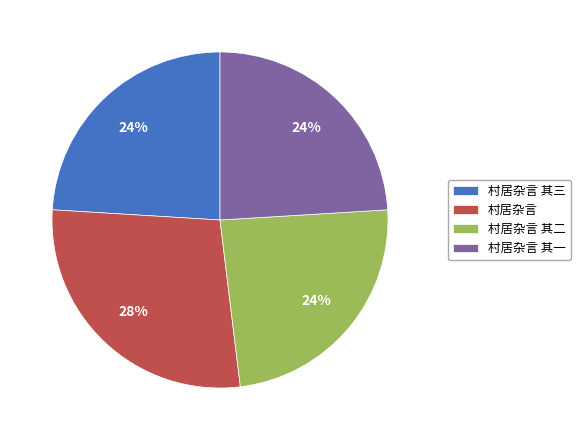

To the nearest percent, what portion does 村居杂言 represent?

28%